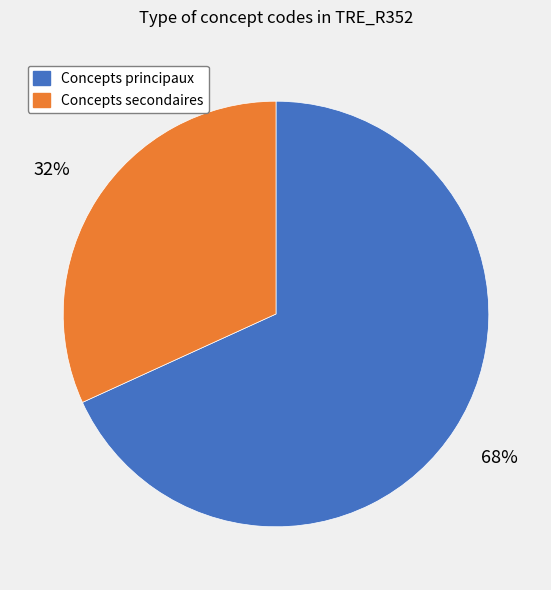

Which category has the biggest portion of the pie?

Concepts principaux